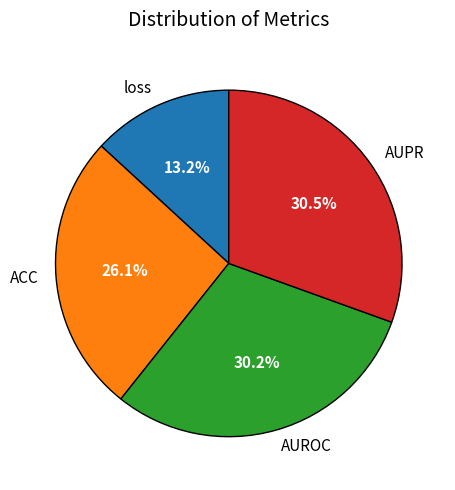

How many slices are in this pie chart?

4